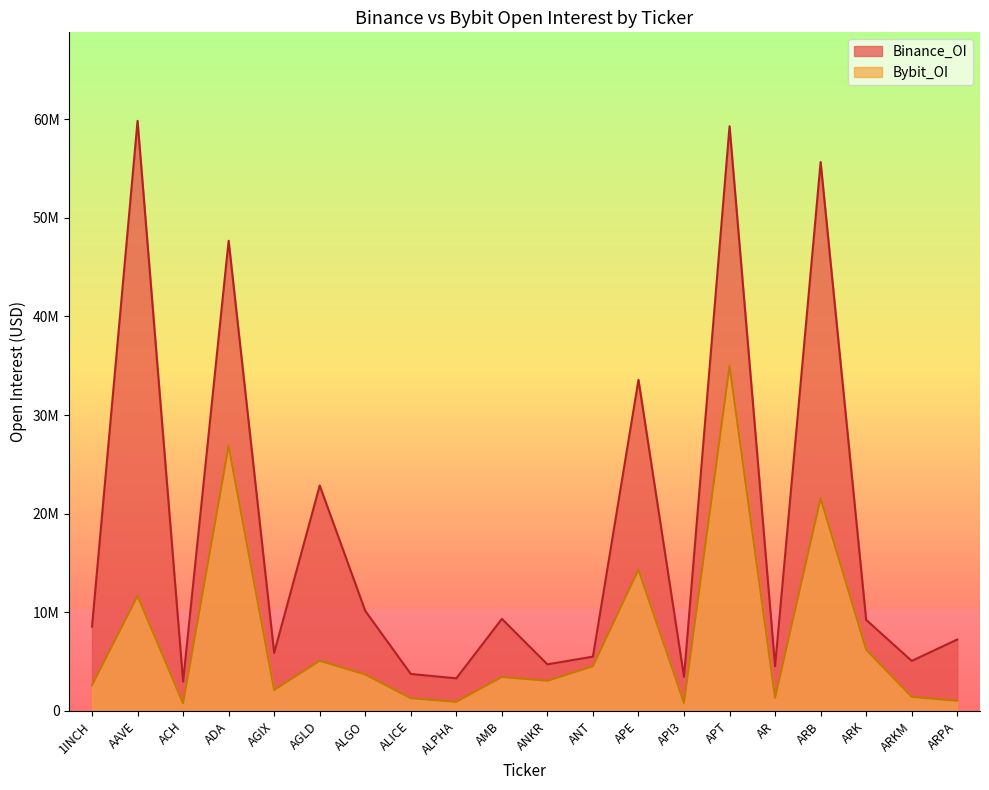

How many lines are shown in the chart?

2